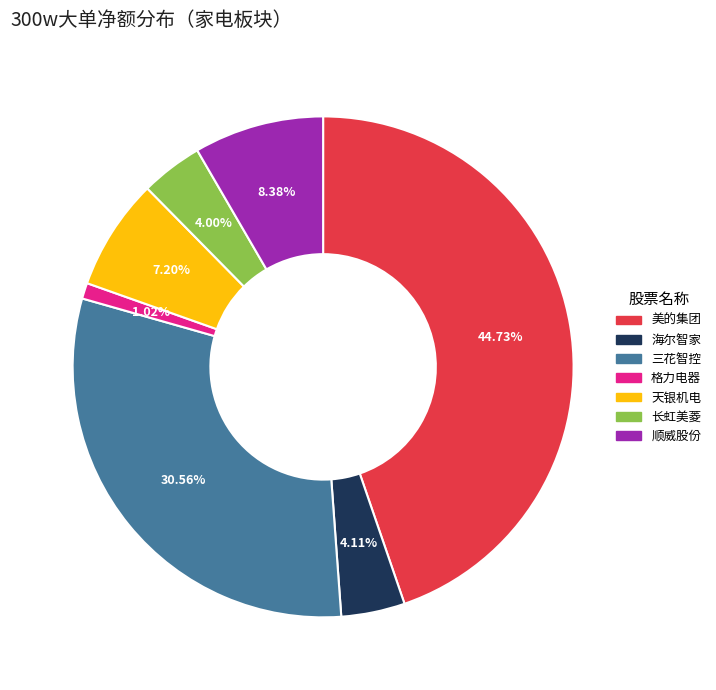

What is the smallest slice in the pie chart?

格力电器